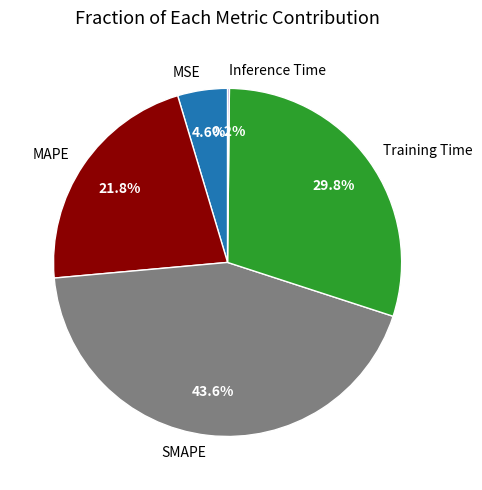

What is the largest slice in the pie chart?

SMAPE